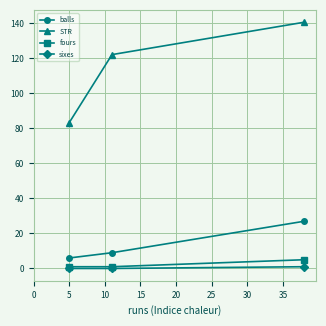

Reading right to left, extract all data points from this chart.

balls: 27.0	9.0	6.0
STR: 140.7	122.2	83.3
fours: 5.0	1.0	1.0
sixes: 1.0	0.0	0.0